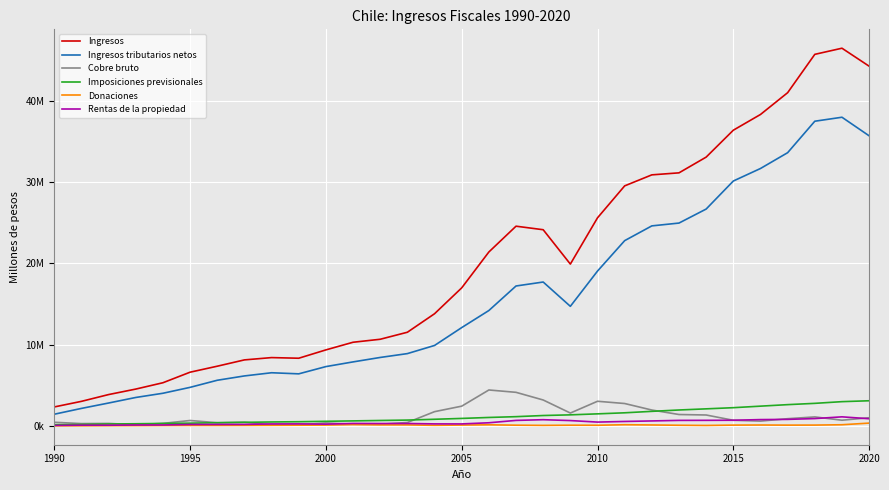

Does the chart have visible grid lines?

Yes